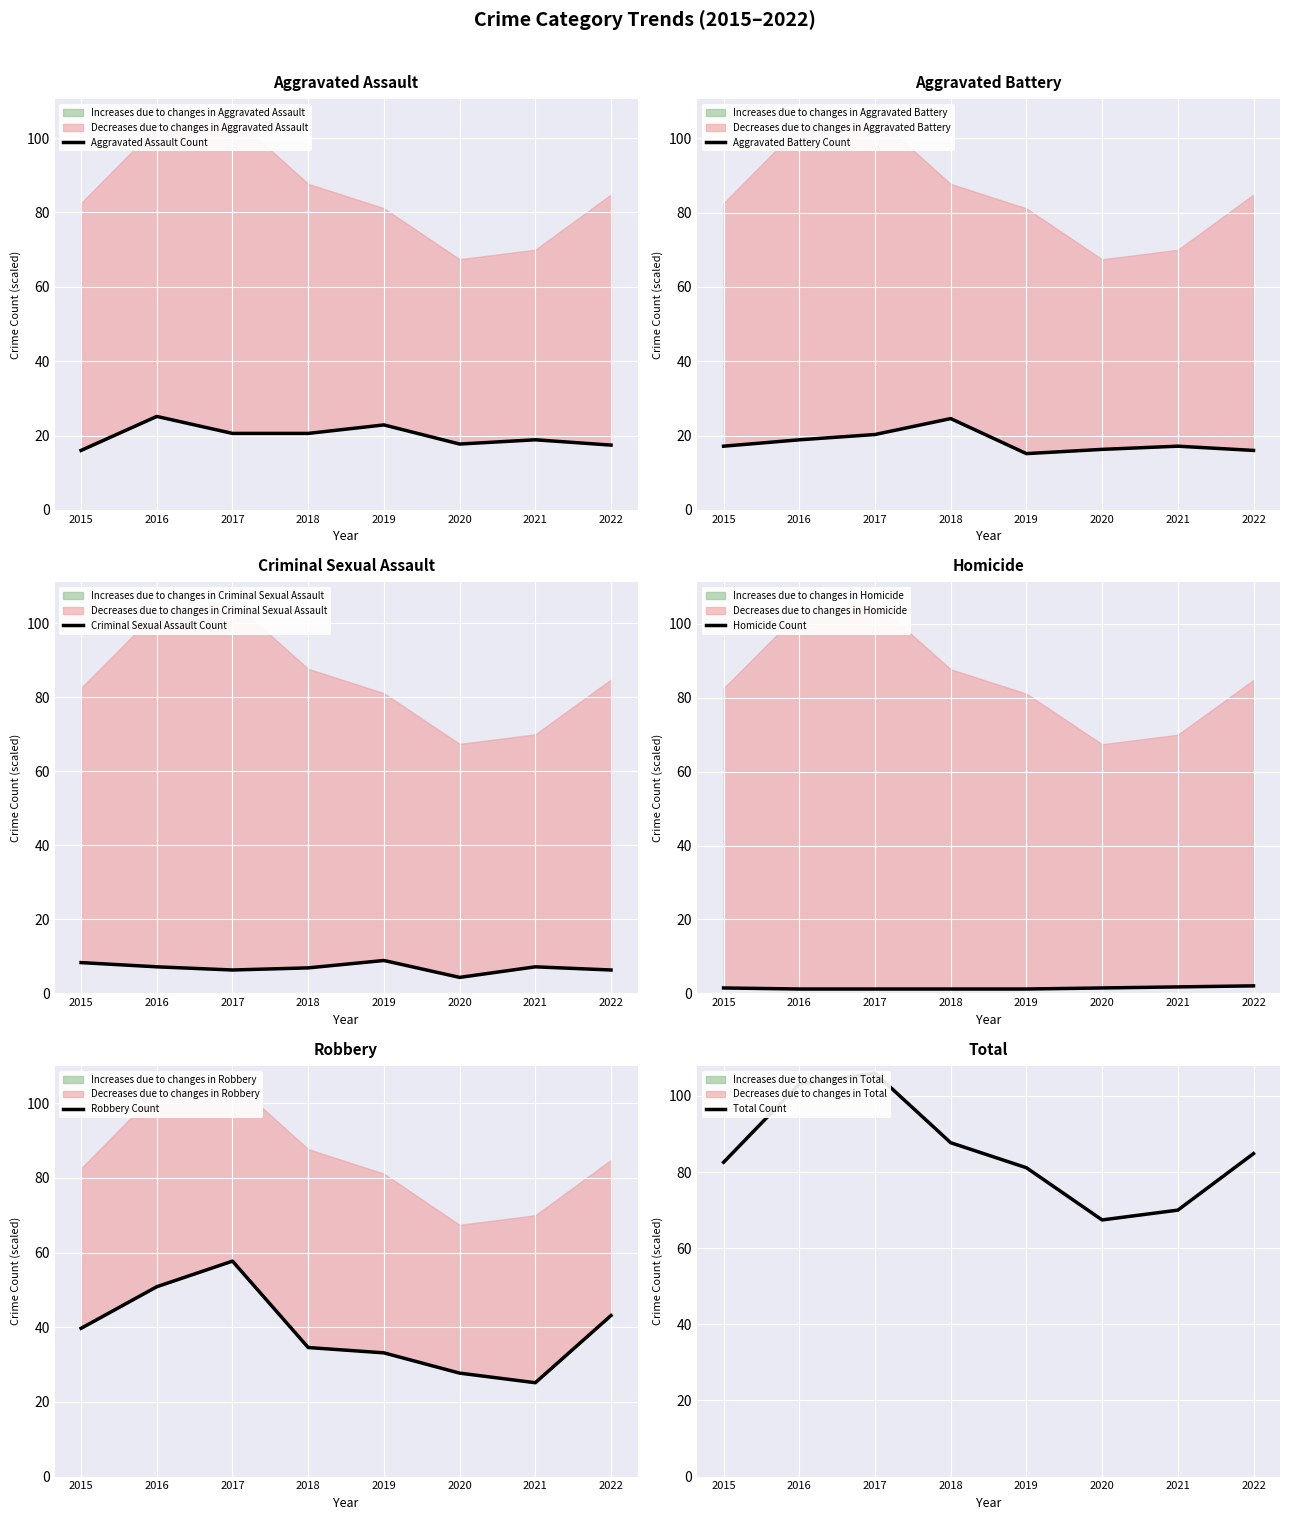

What is the difference between the maximum and second lowest values in the Aggravated Battery Count series?

8.6